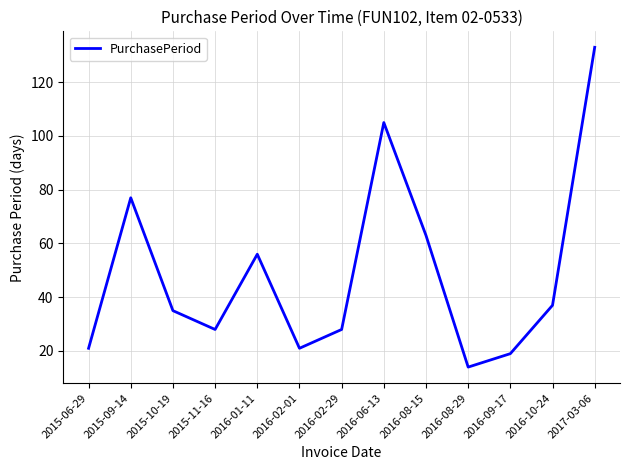

Between 2015-11-16 and 2015-09-14, which is larger?

2015-09-14